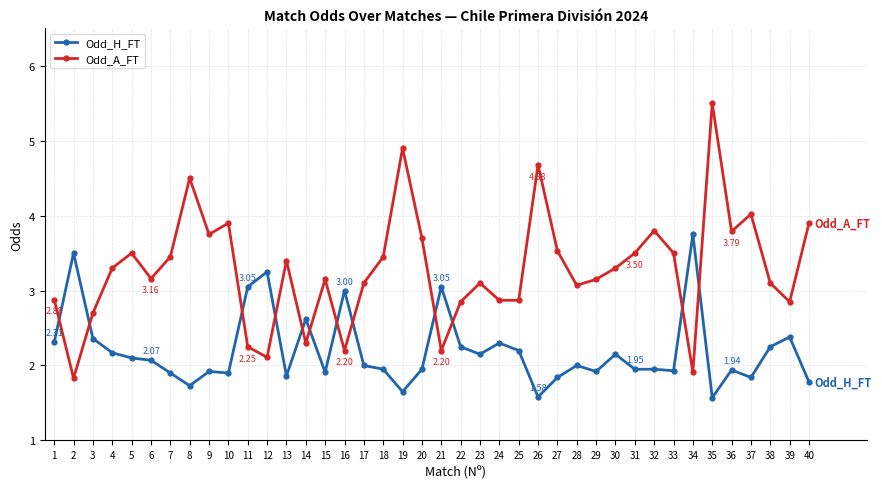

At which category is the sum across all series the highest?

35